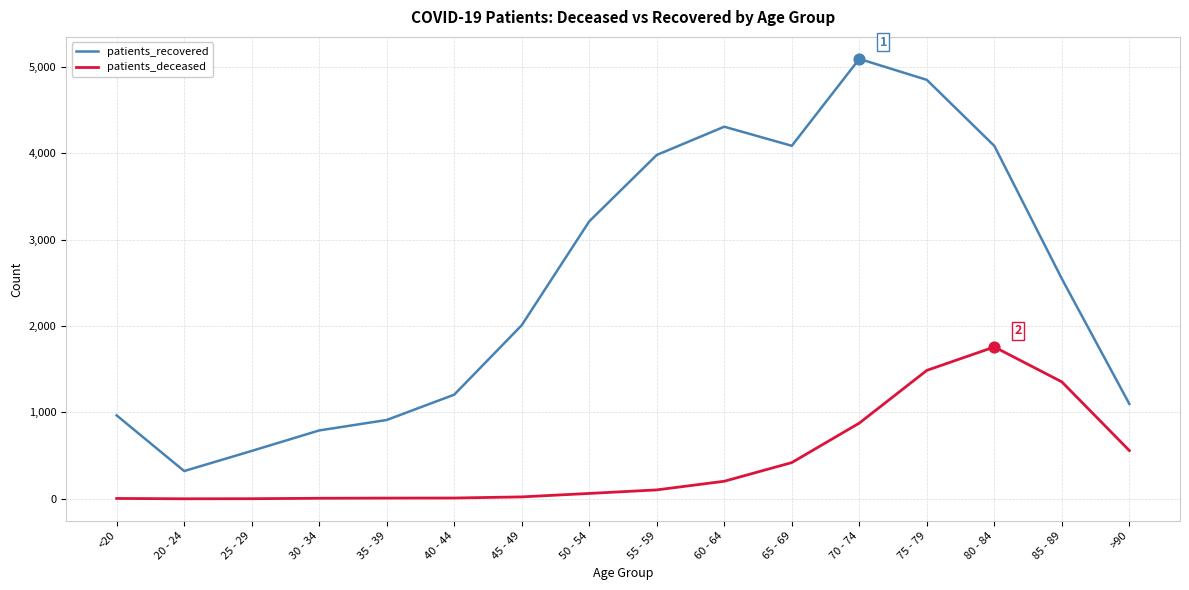

Which series has the widest spread of values?

patients_recovered